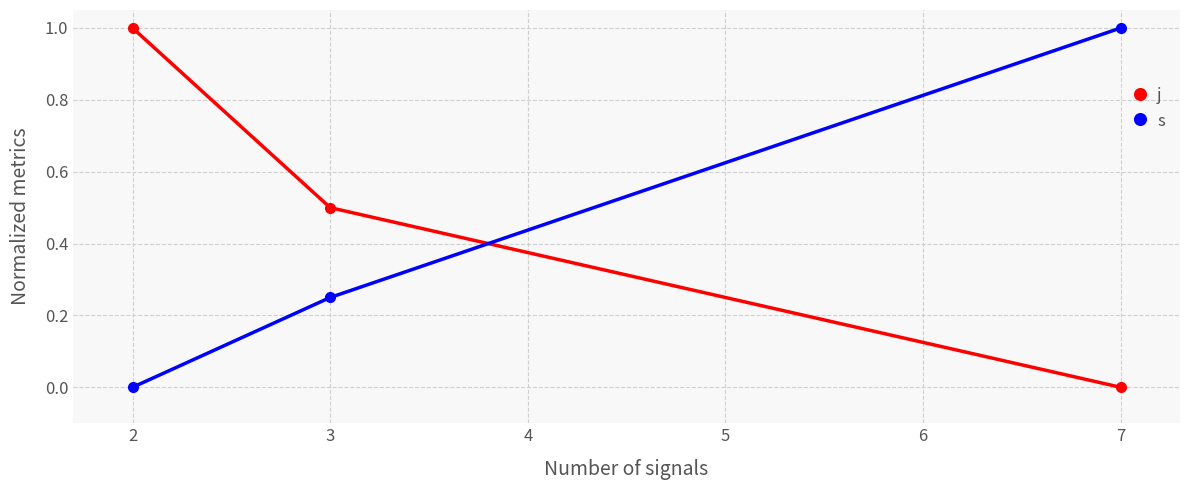

What is the total value across all series at 3?

0.8